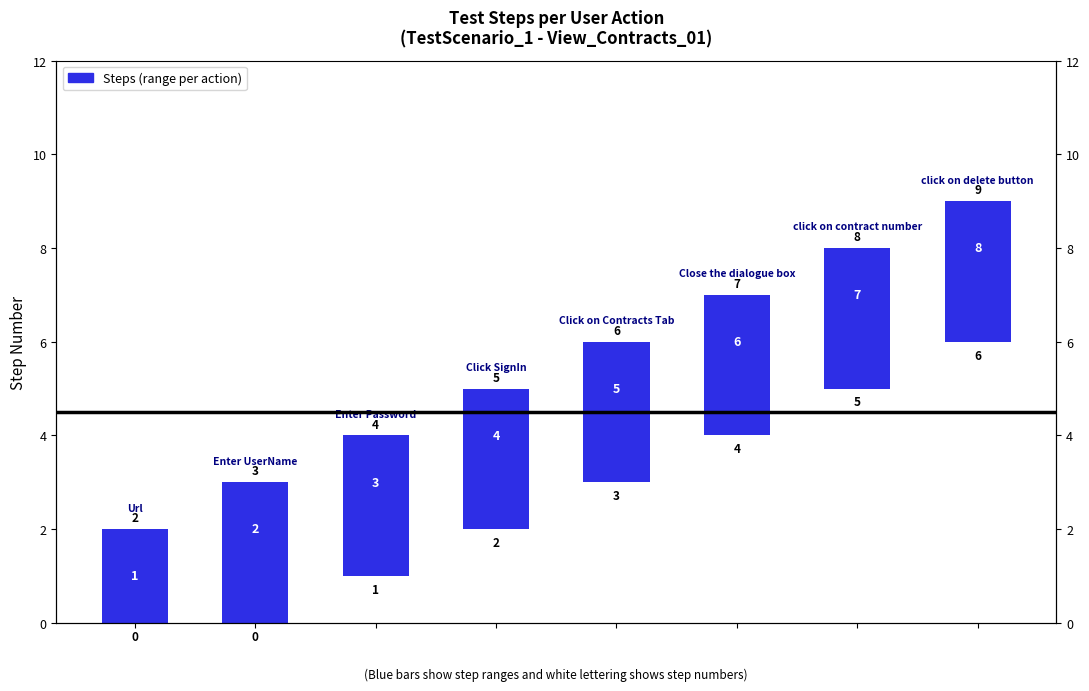

What is the value of the 5th bar from the left?

3